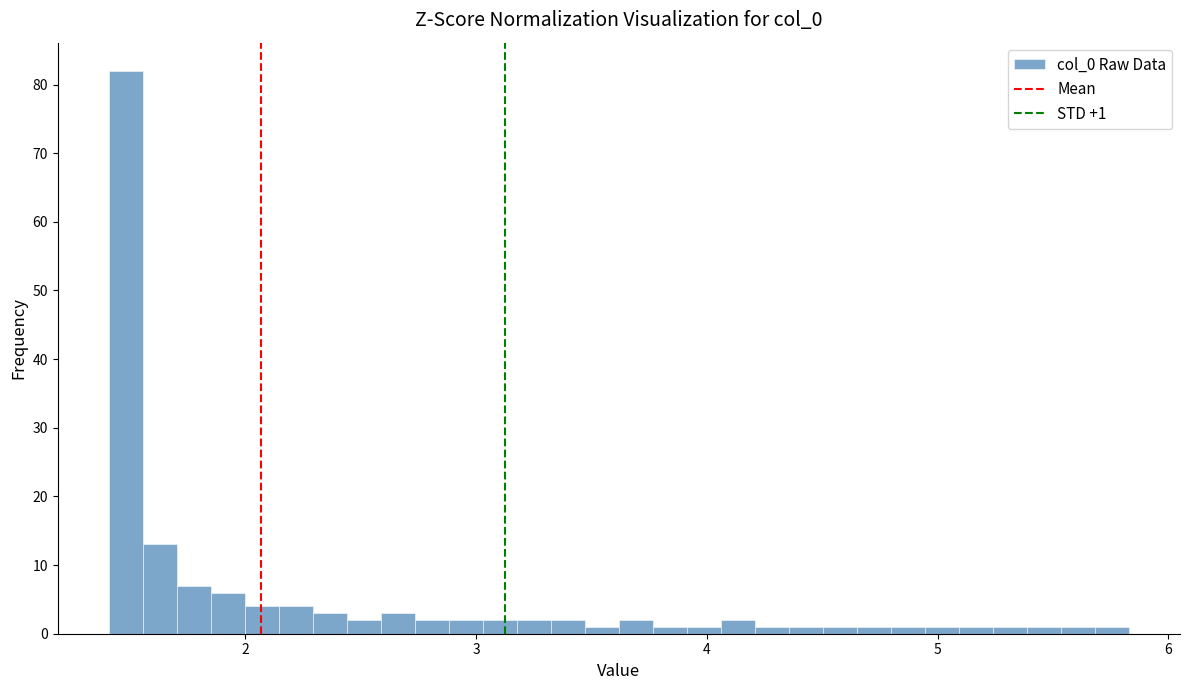

Read against the x-axis, roughly where is the centre of the tallest bar?

1.5